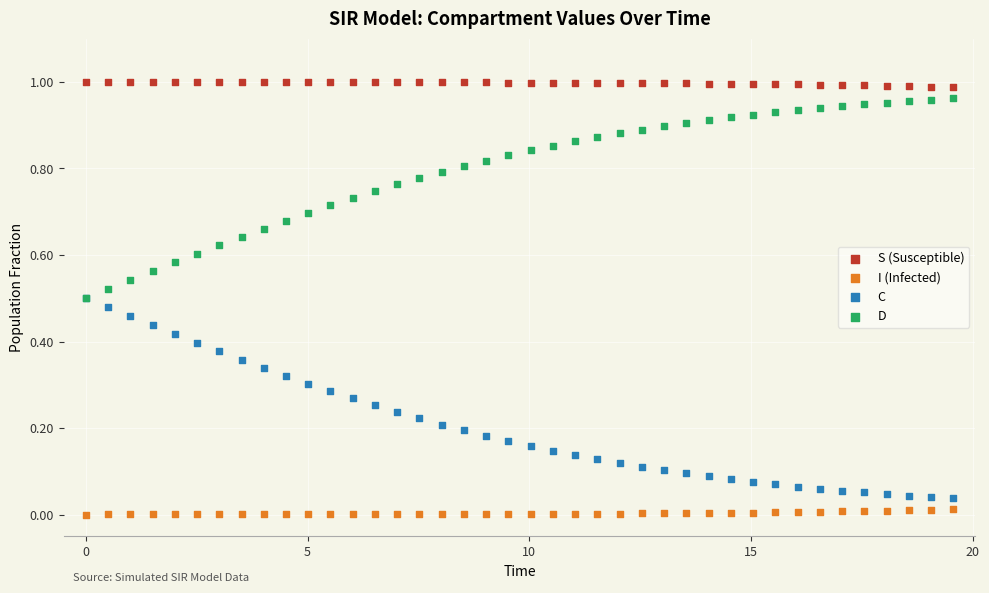

What are all the series names shown in the legend?

S (Susceptible), I (Infected), C, D